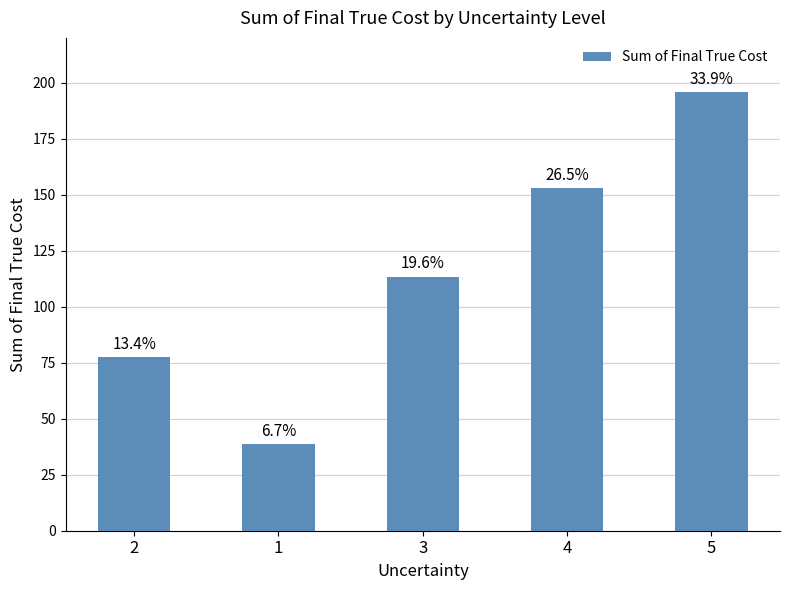

How many bars are there in total?

5